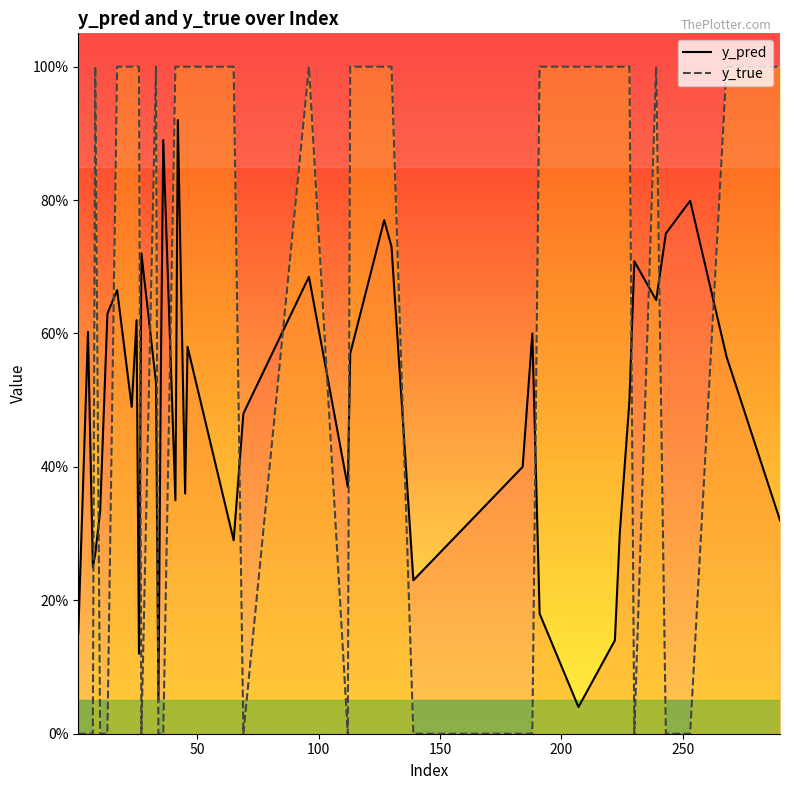

What is the difference between the maximum and minimum values in the y_pred series?

0.9